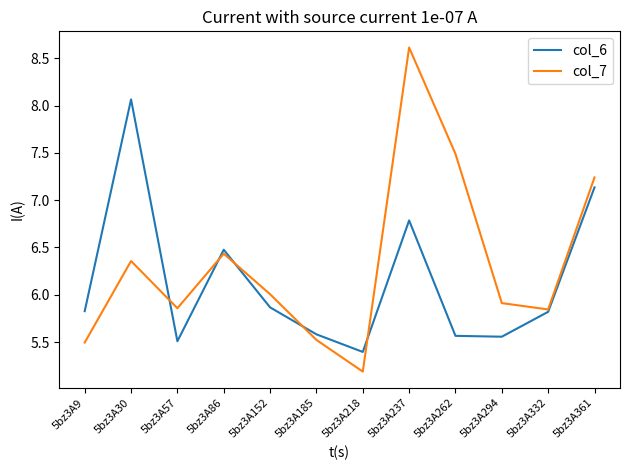

What is the maximum value for col_7?

8.6